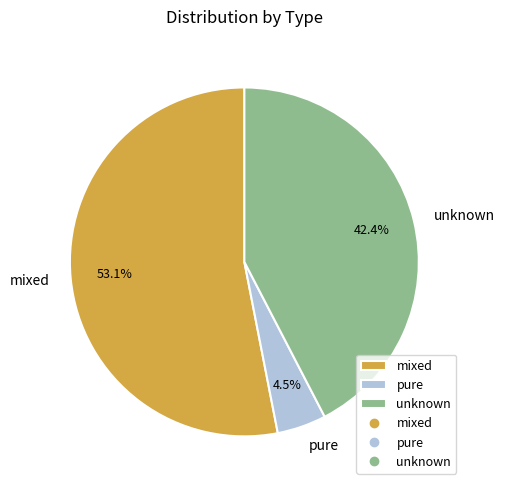

Does unknown represent more than half of the total?

No